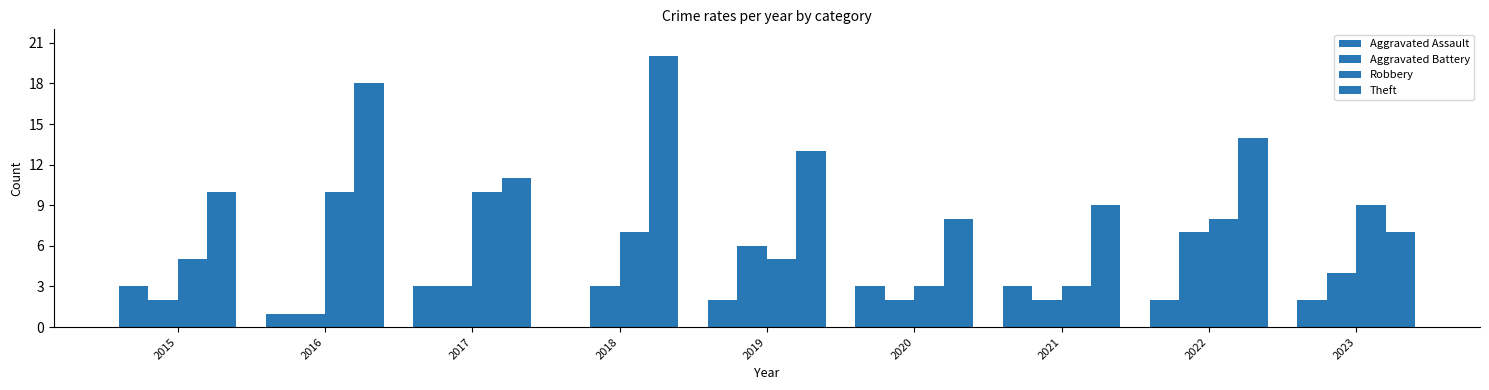

Rank the series at 2016 from lowest to highest value.

Aggravated Assault, Aggravated Battery, Robbery, Theft